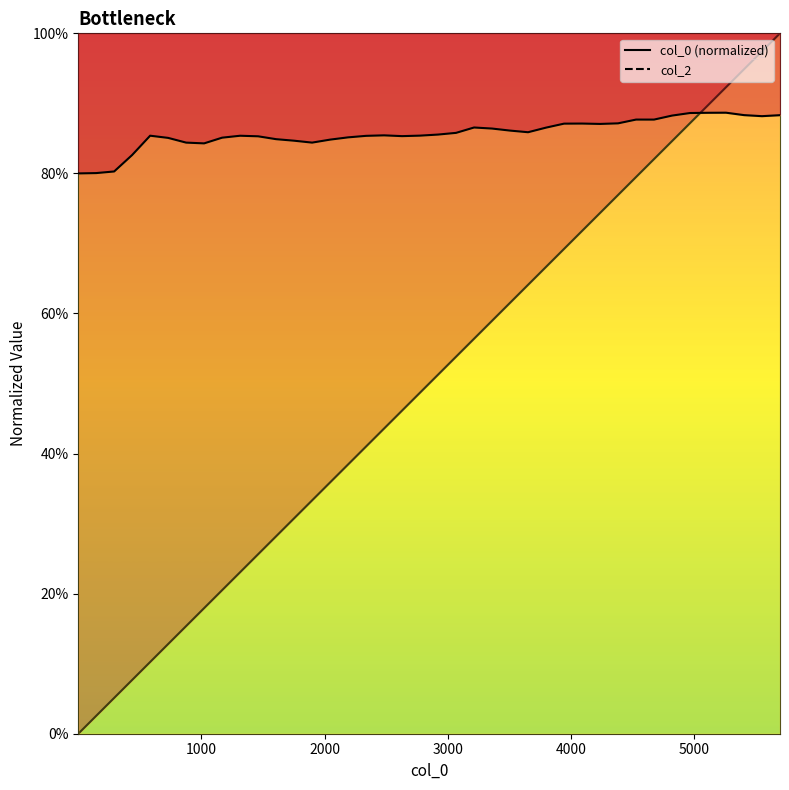

What is the label of the 25th point from the right?

15